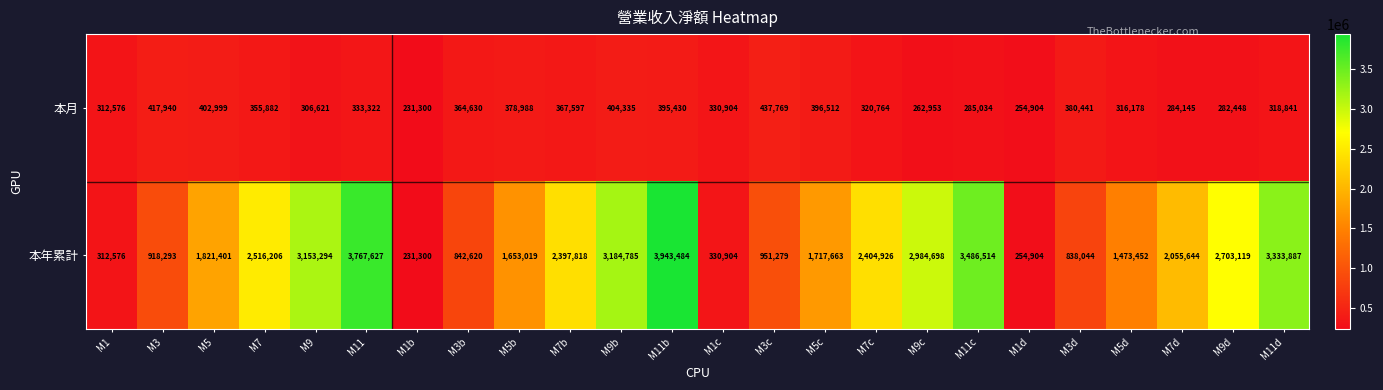

Count the number of categories in the chart.

24